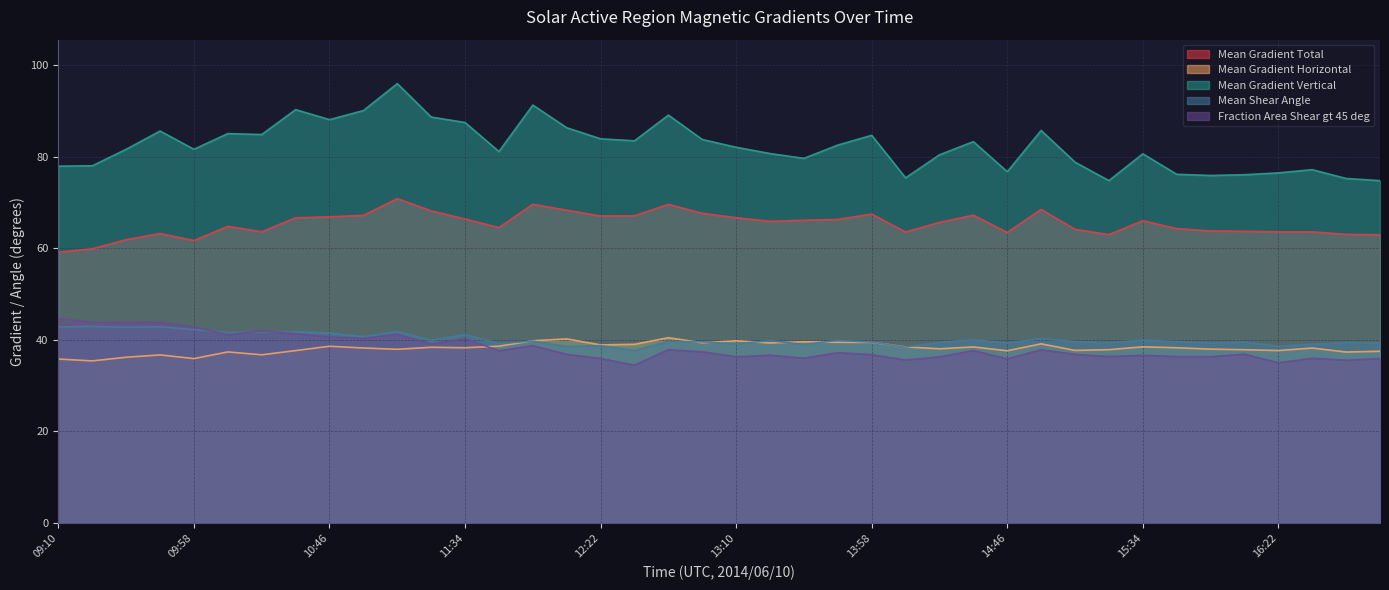

What is the difference between the second highest and minimum values in the Mean Gradient Horizontal series?

4.8